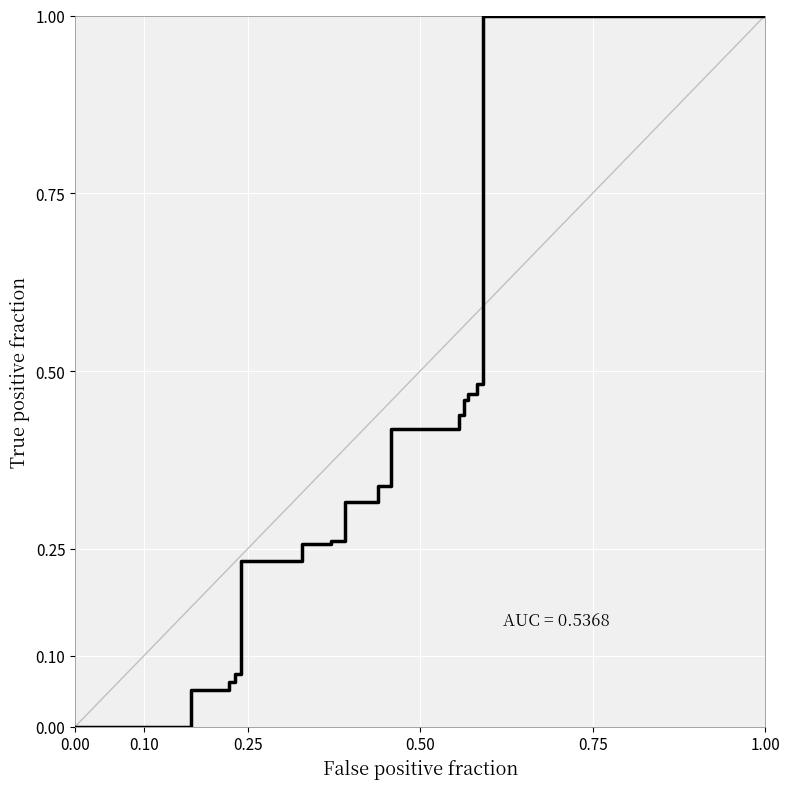

True or false: col_2 and col_1 cross at least once.

False